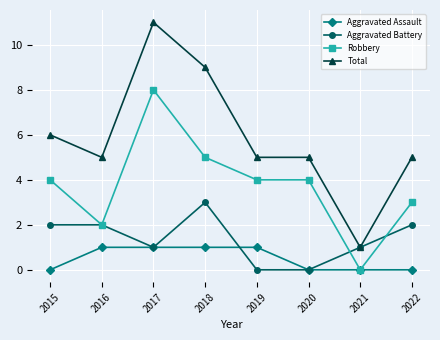

Rank the series by their maximum value, from highest to lowest.

Total, Robbery, Aggravated Battery, Aggravated Assault